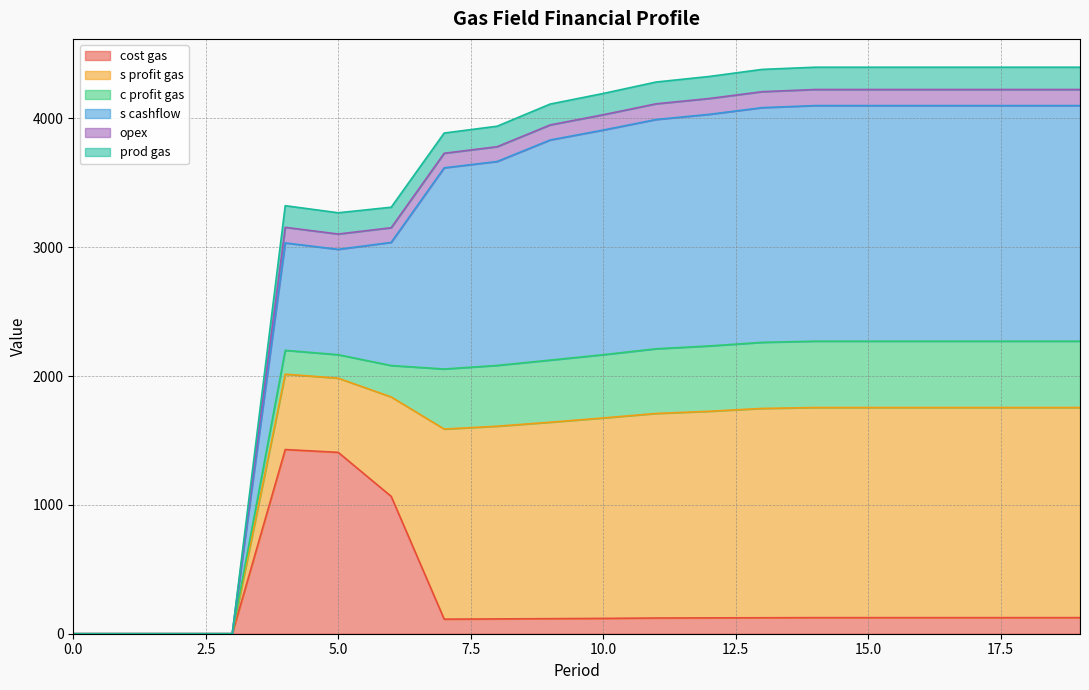

What is the maximum value for cost gas?

1430